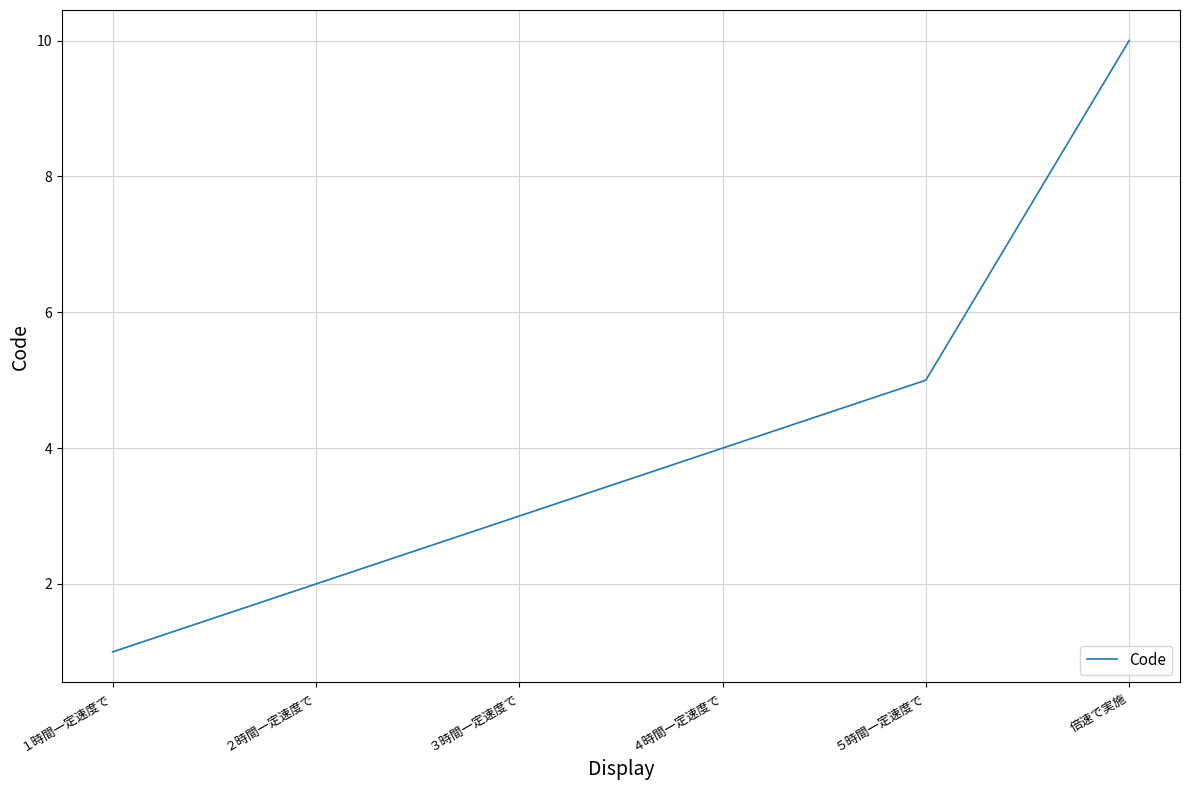

True or false: the data has more than 1 interior local peaks.

False